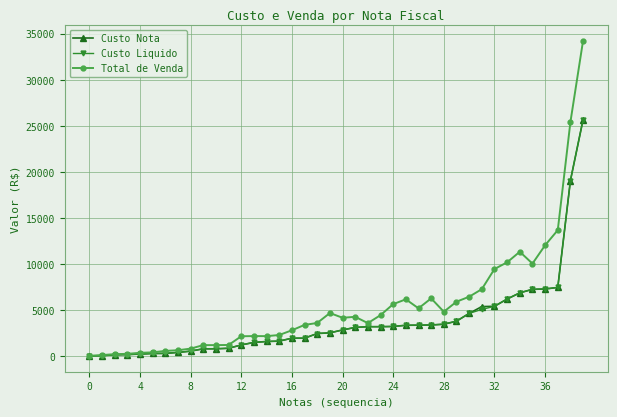

Which series has the largest total across all categories?

Total de Venda